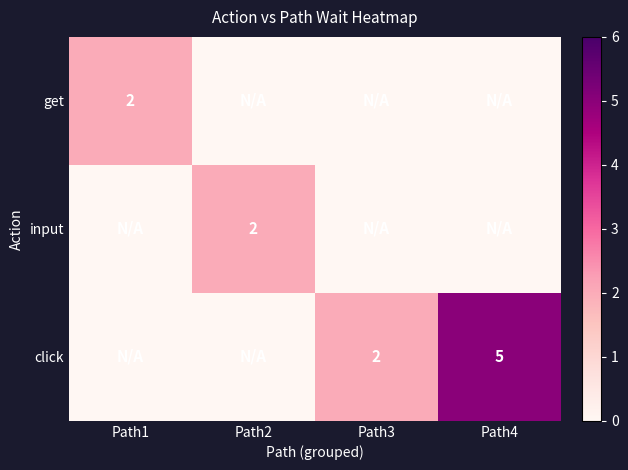

The value of get at Path1 is 2. True or false?

True